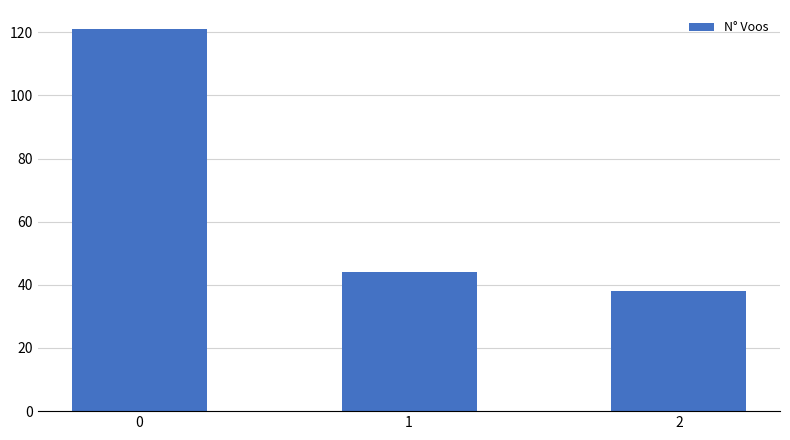

Are the bars horizontal?

No